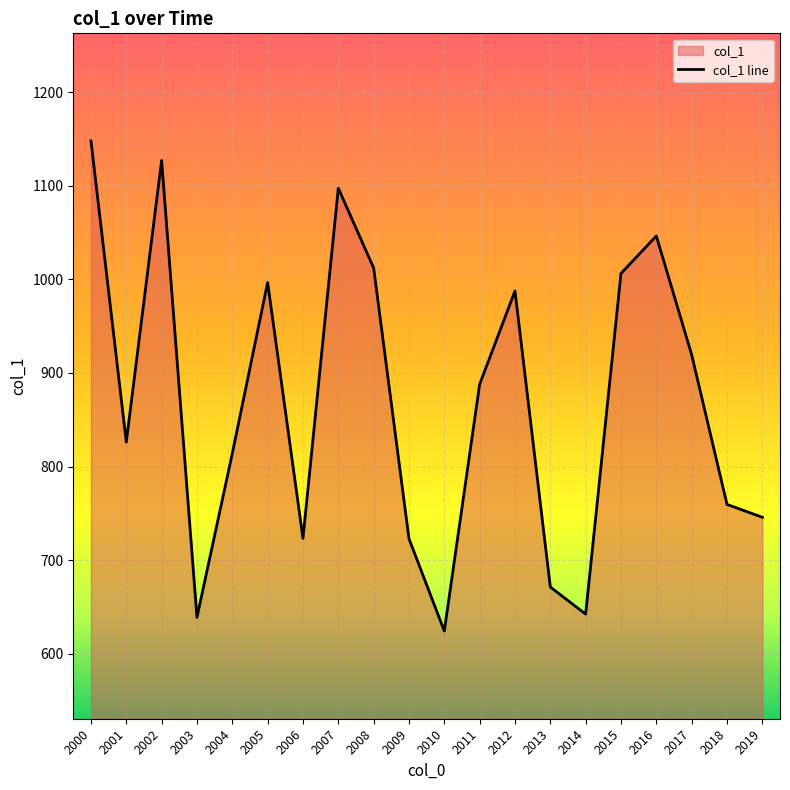

What is the maximum value shown in the chart?

1147.9